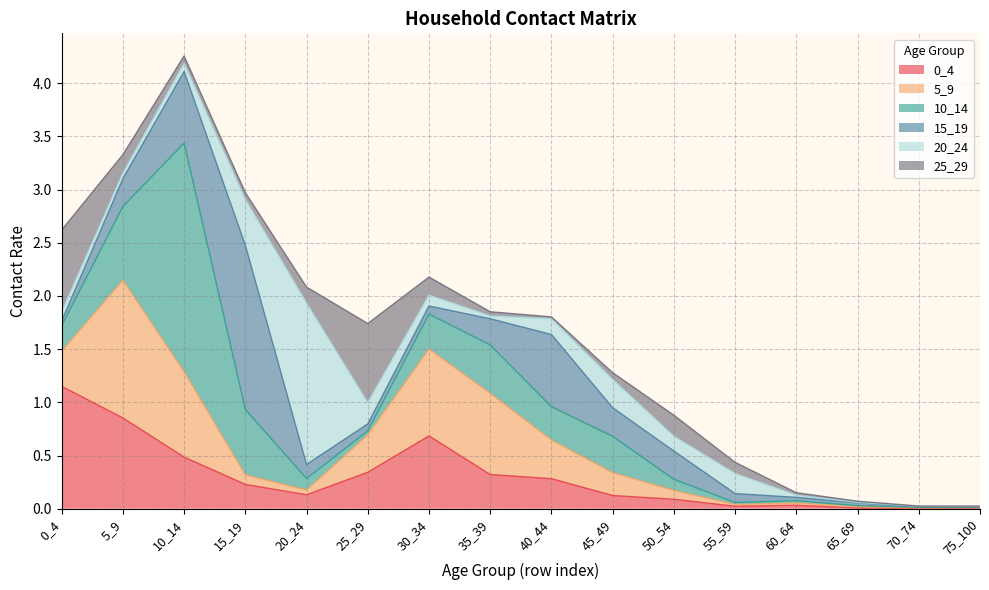

Where do 5_9 and 0_4 first cross each other?

0_4 and 5_9